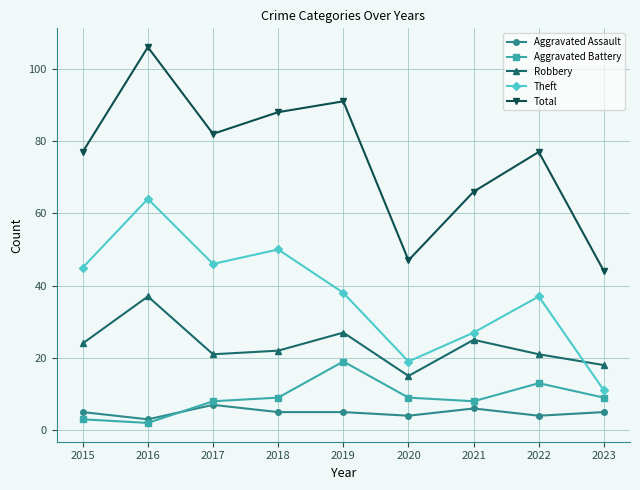

What are all the series names shown in the legend?

Aggravated Assault, Aggravated Battery, Robbery, Theft, Total